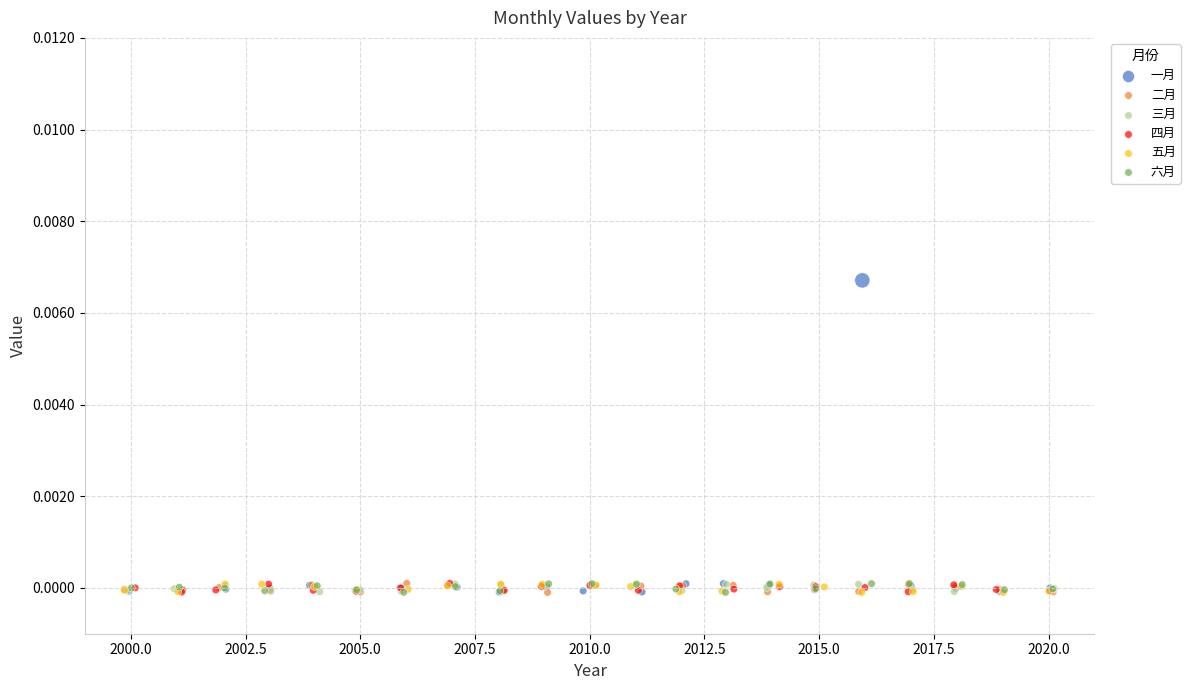

Which series reaches the maximum Y coordinate?

一月